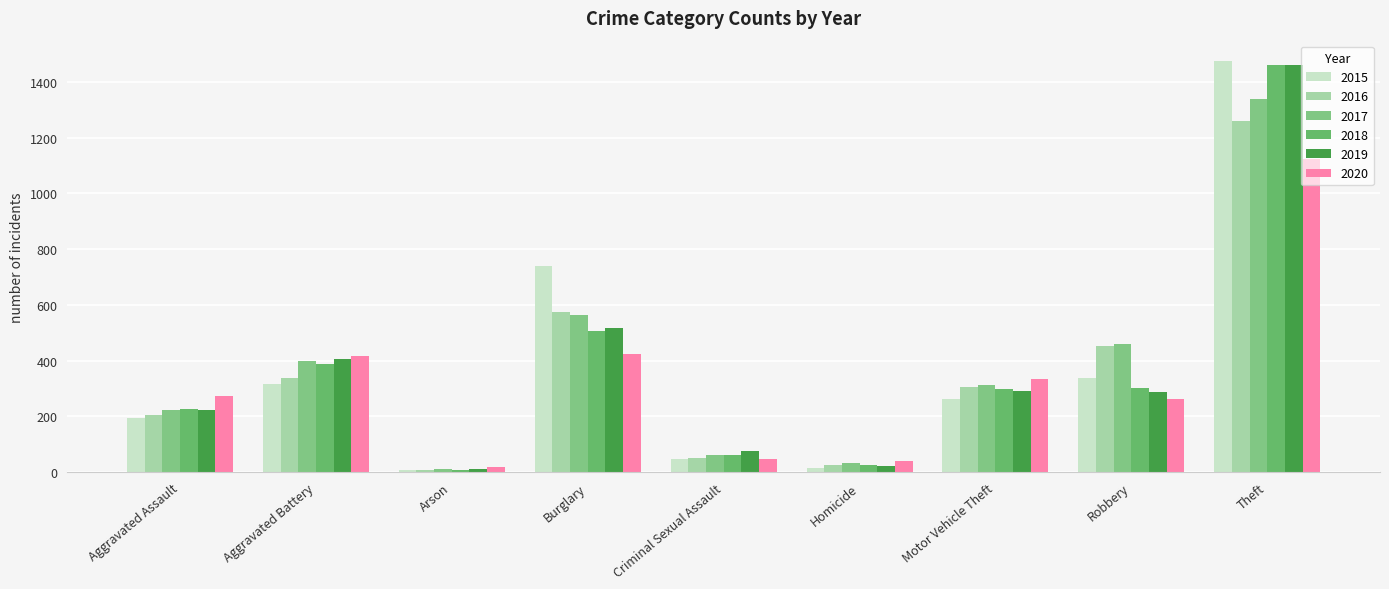

What is the maximum value shown in the chart?

1474